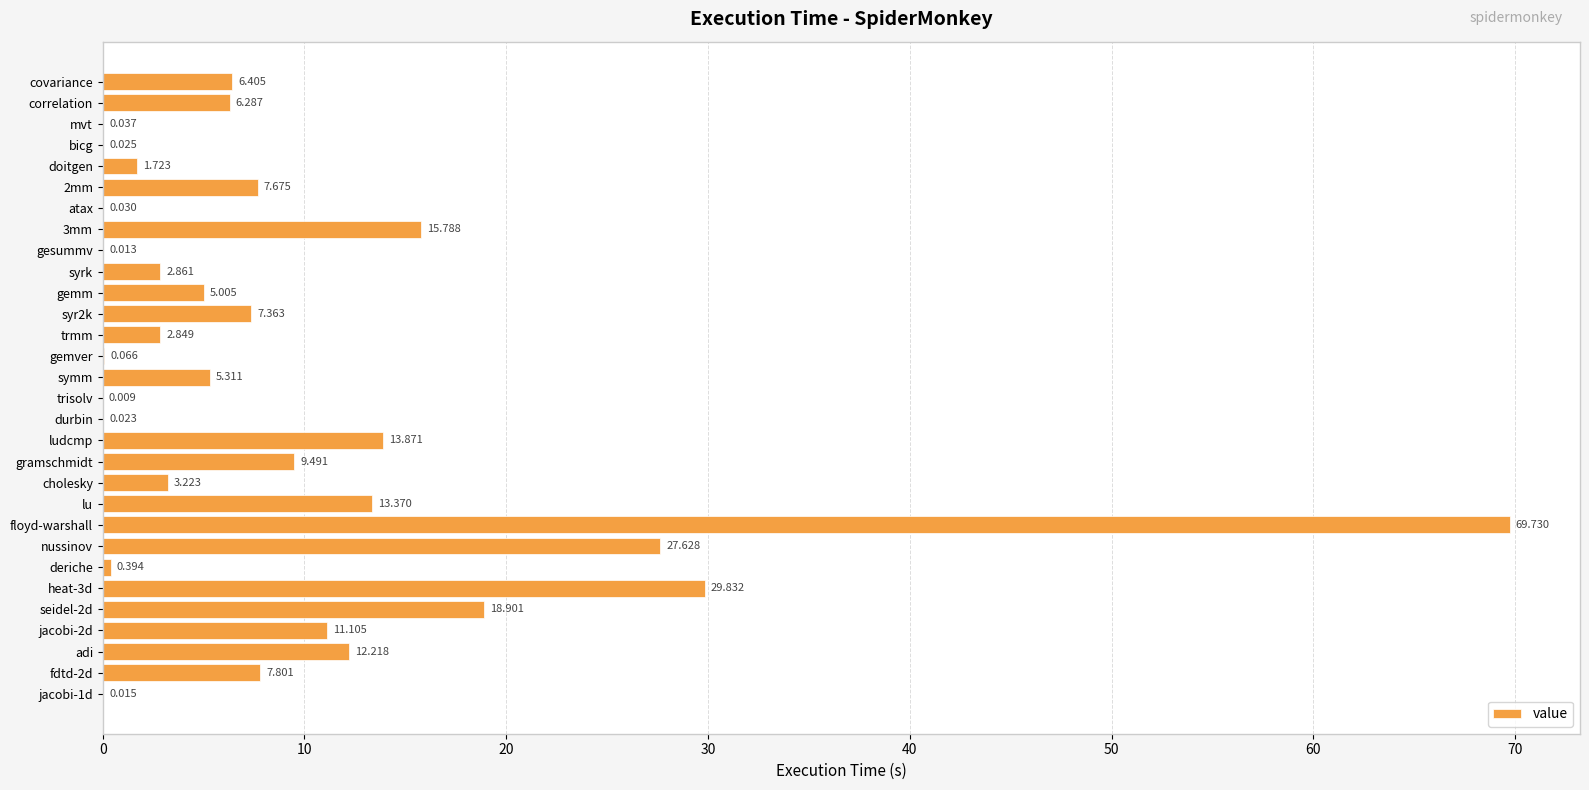

Which label corresponds to the largest value in the chart?

floyd-warshall